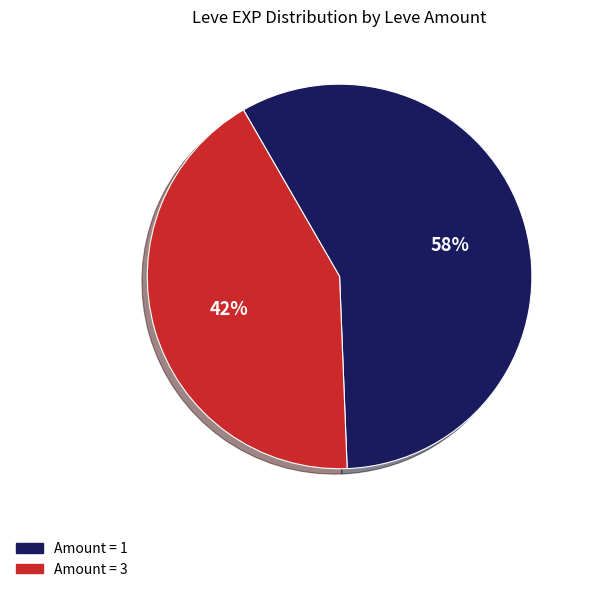

The Amount = 3 slice represents 42% of the pie. True or false?

True